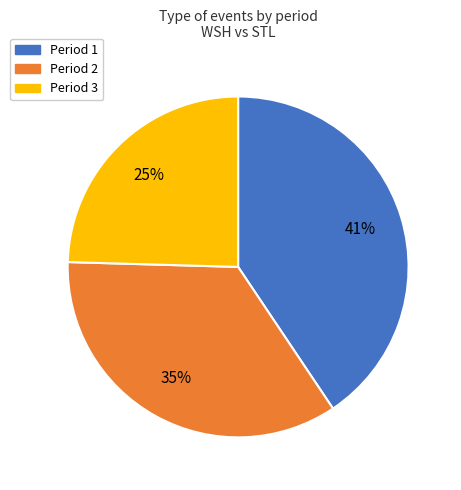

Which category has the biggest portion of the pie?

Period 1